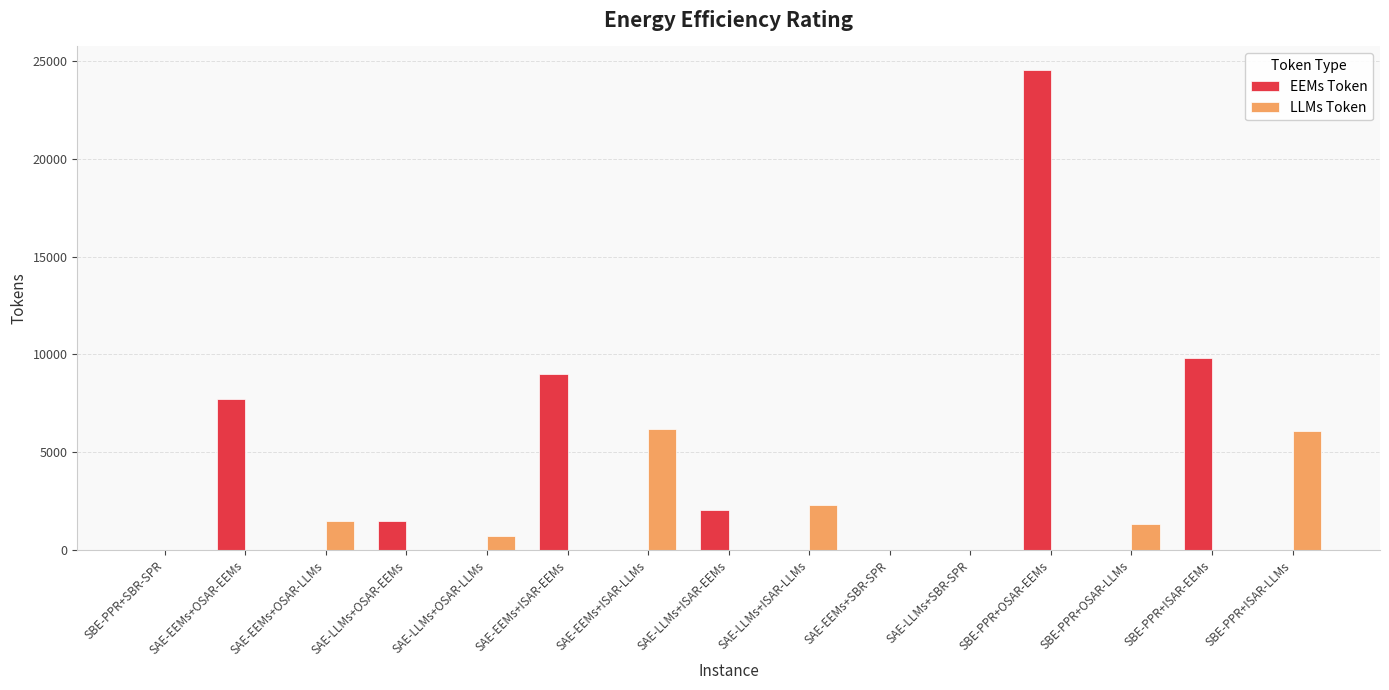

How many groups of bars are there?

15